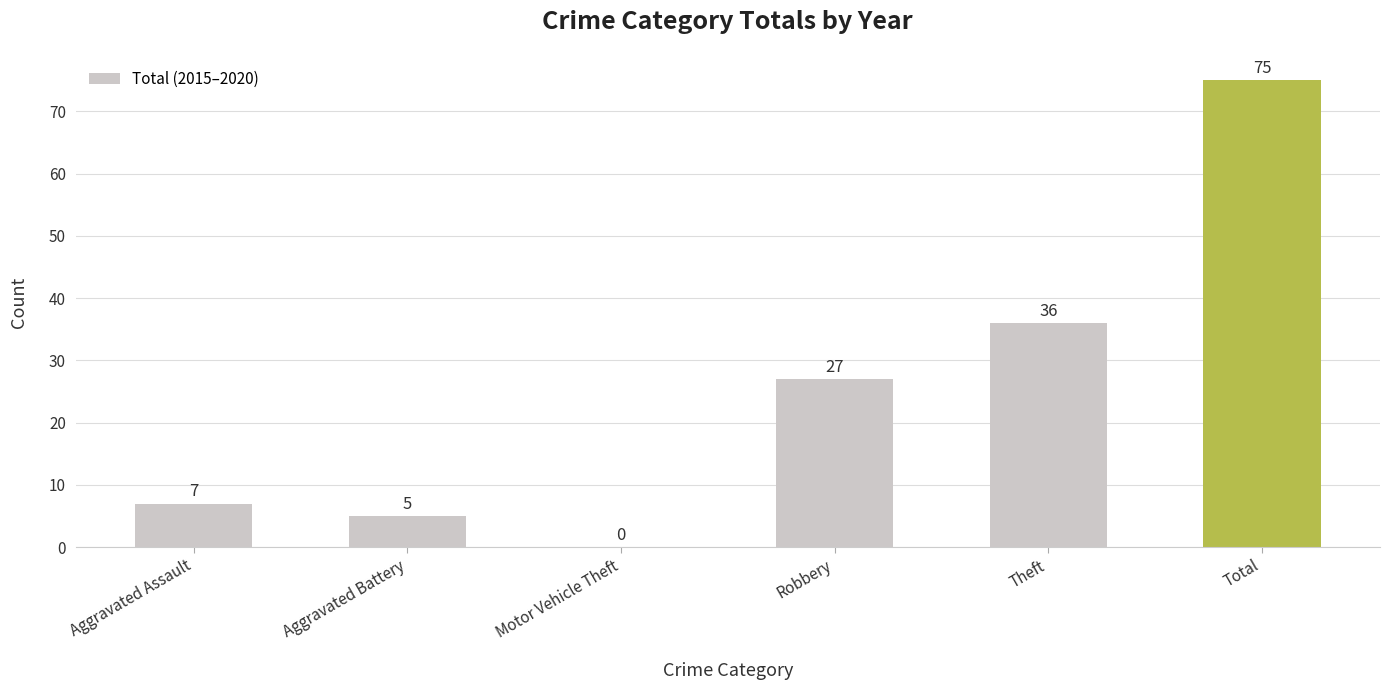

Count the number of data series in this chart.

1